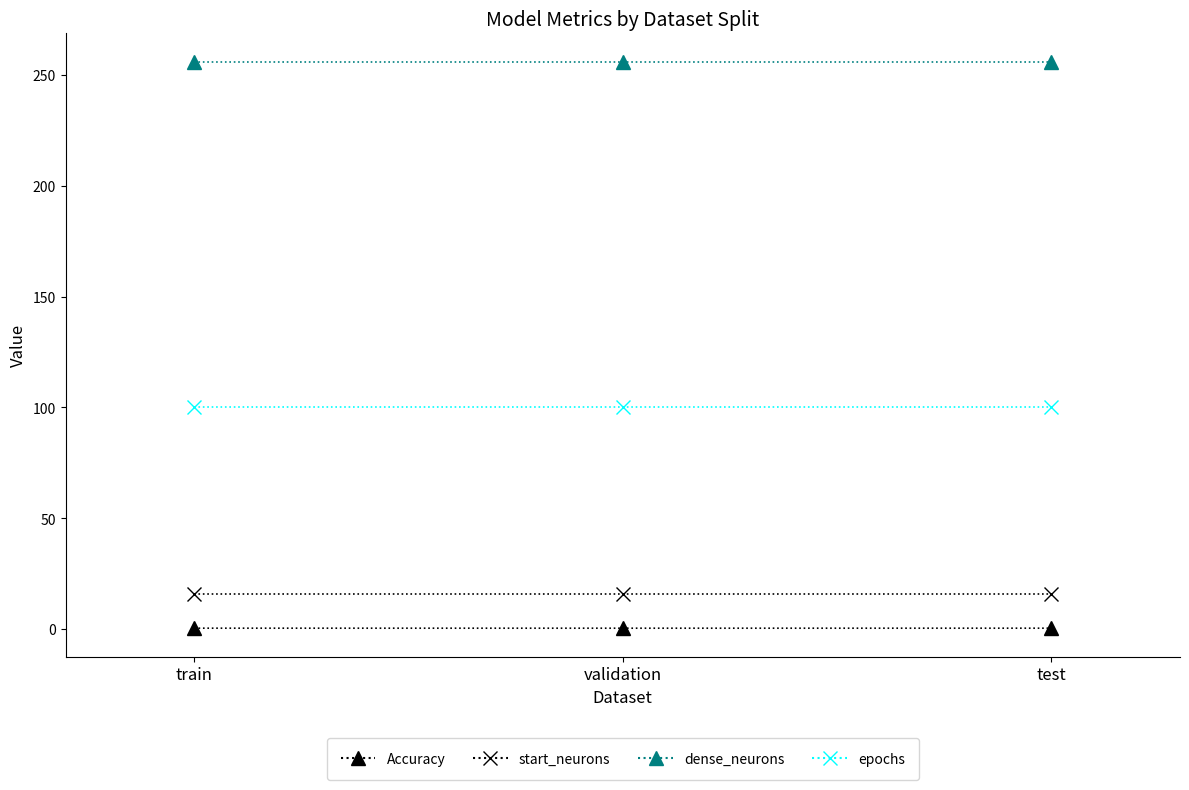

Reading left to right, what are all the values shown in this chart?

Accuracy: 0.4	0.4	0.4
start_neurons: 16.0	16.0	16.0
dense_neurons: 256.0	256.0	256.0
epochs: 100.0	100.0	100.0